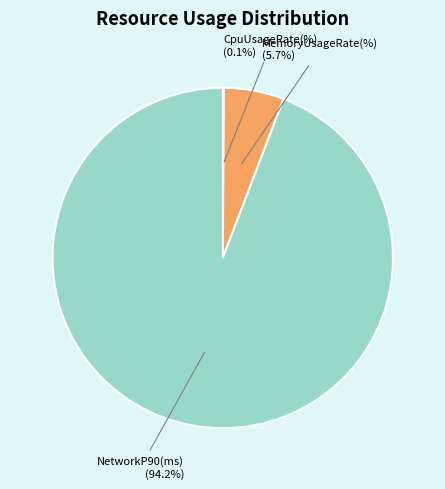

What is the largest slice in the pie chart?

NetworkP90(ms)